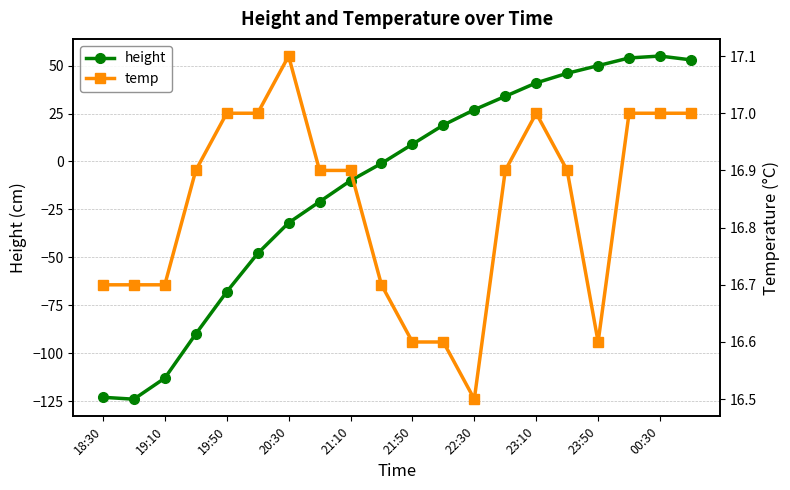

The value of height at 21:10 is -10. True or false?

True